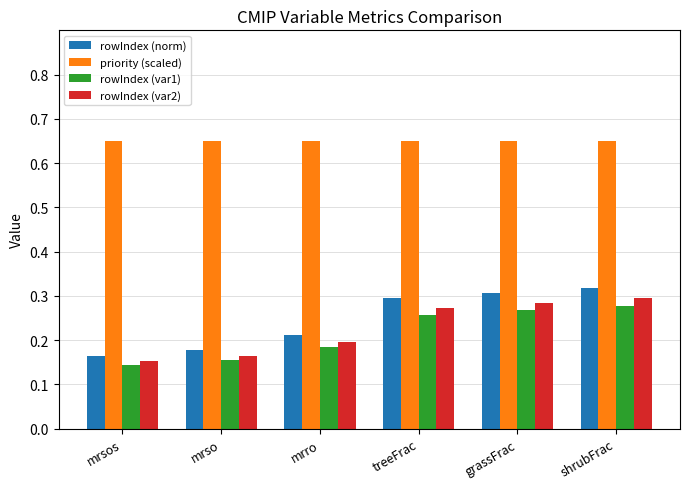

At which category is the sum across all series the highest?

shrubFrac